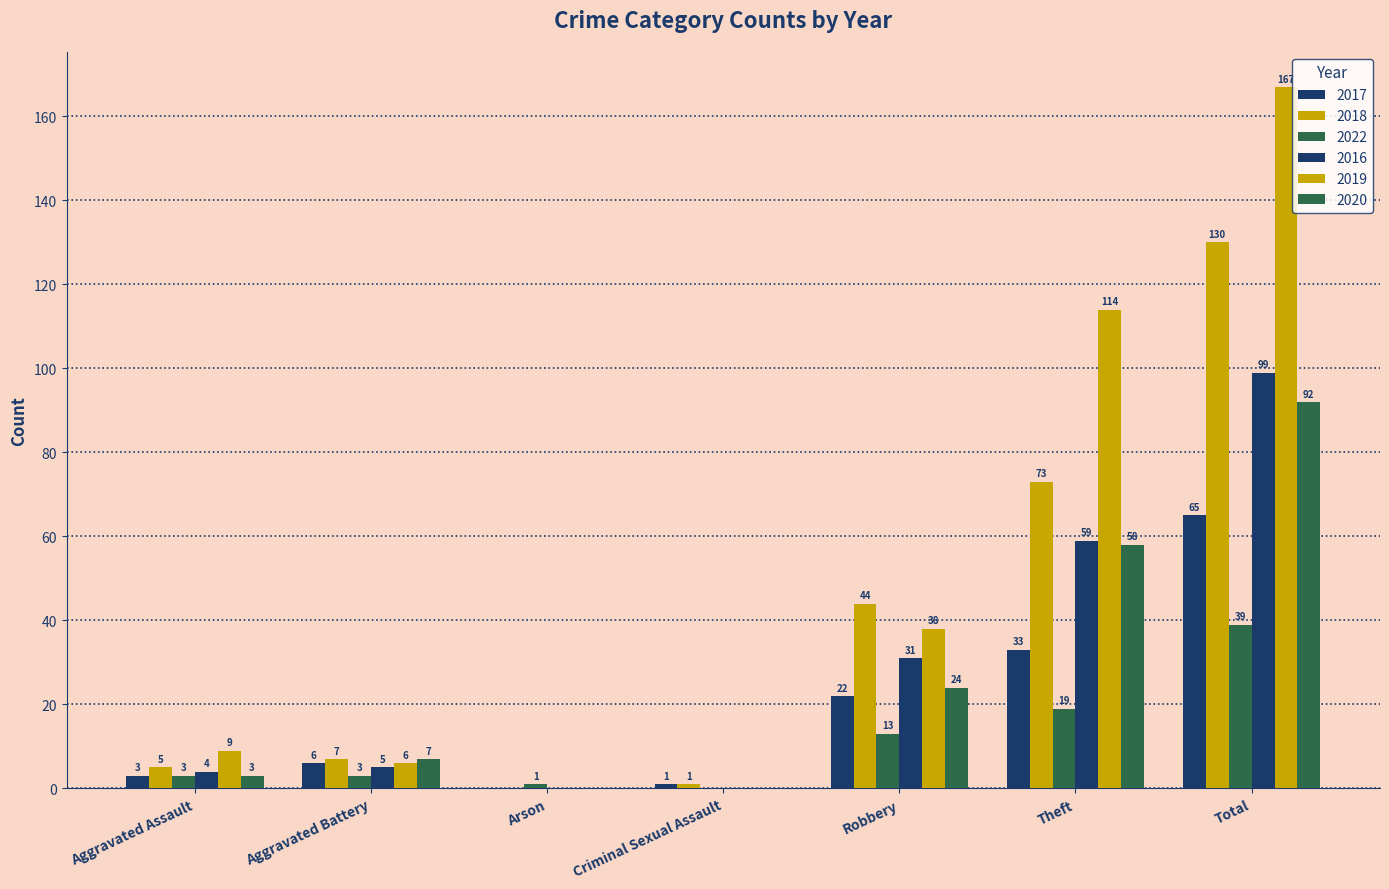

The value of 2018 at Aggravated Battery is 7. True or false?

True